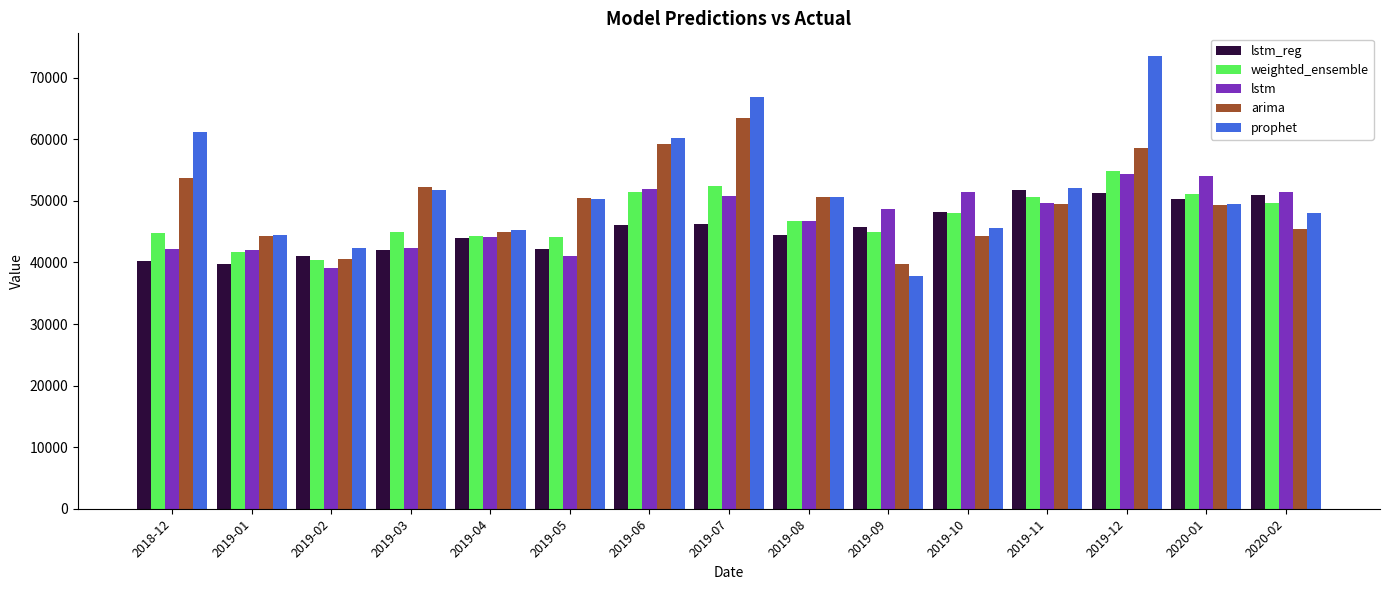

What is the greatest value displayed?

73531.5